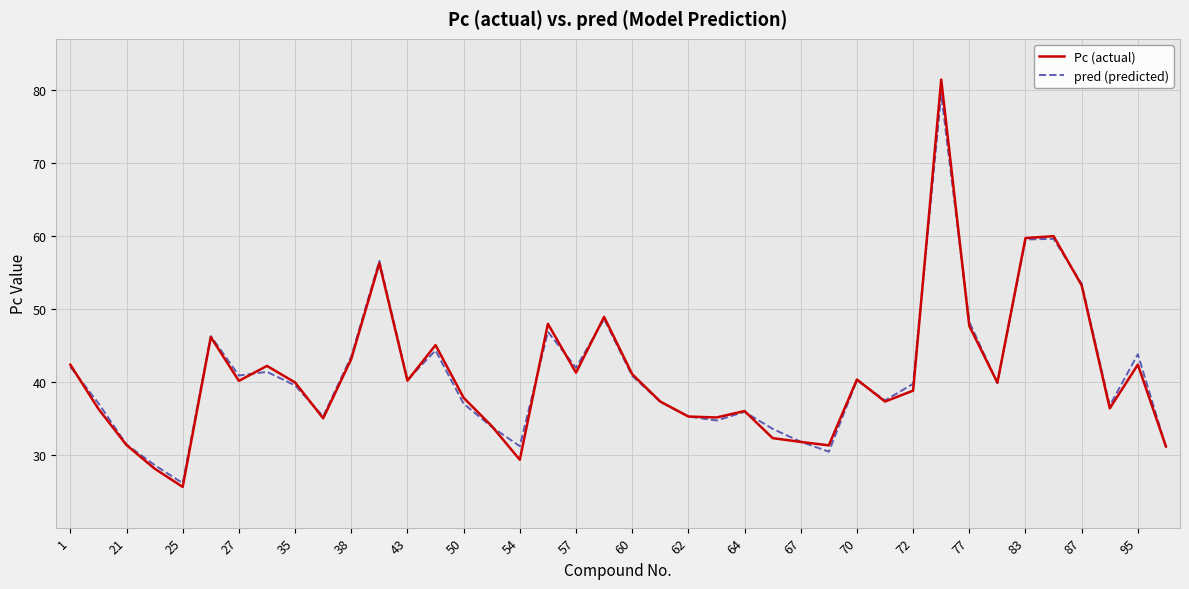

What is the minimum value shown in the chart?

25.7